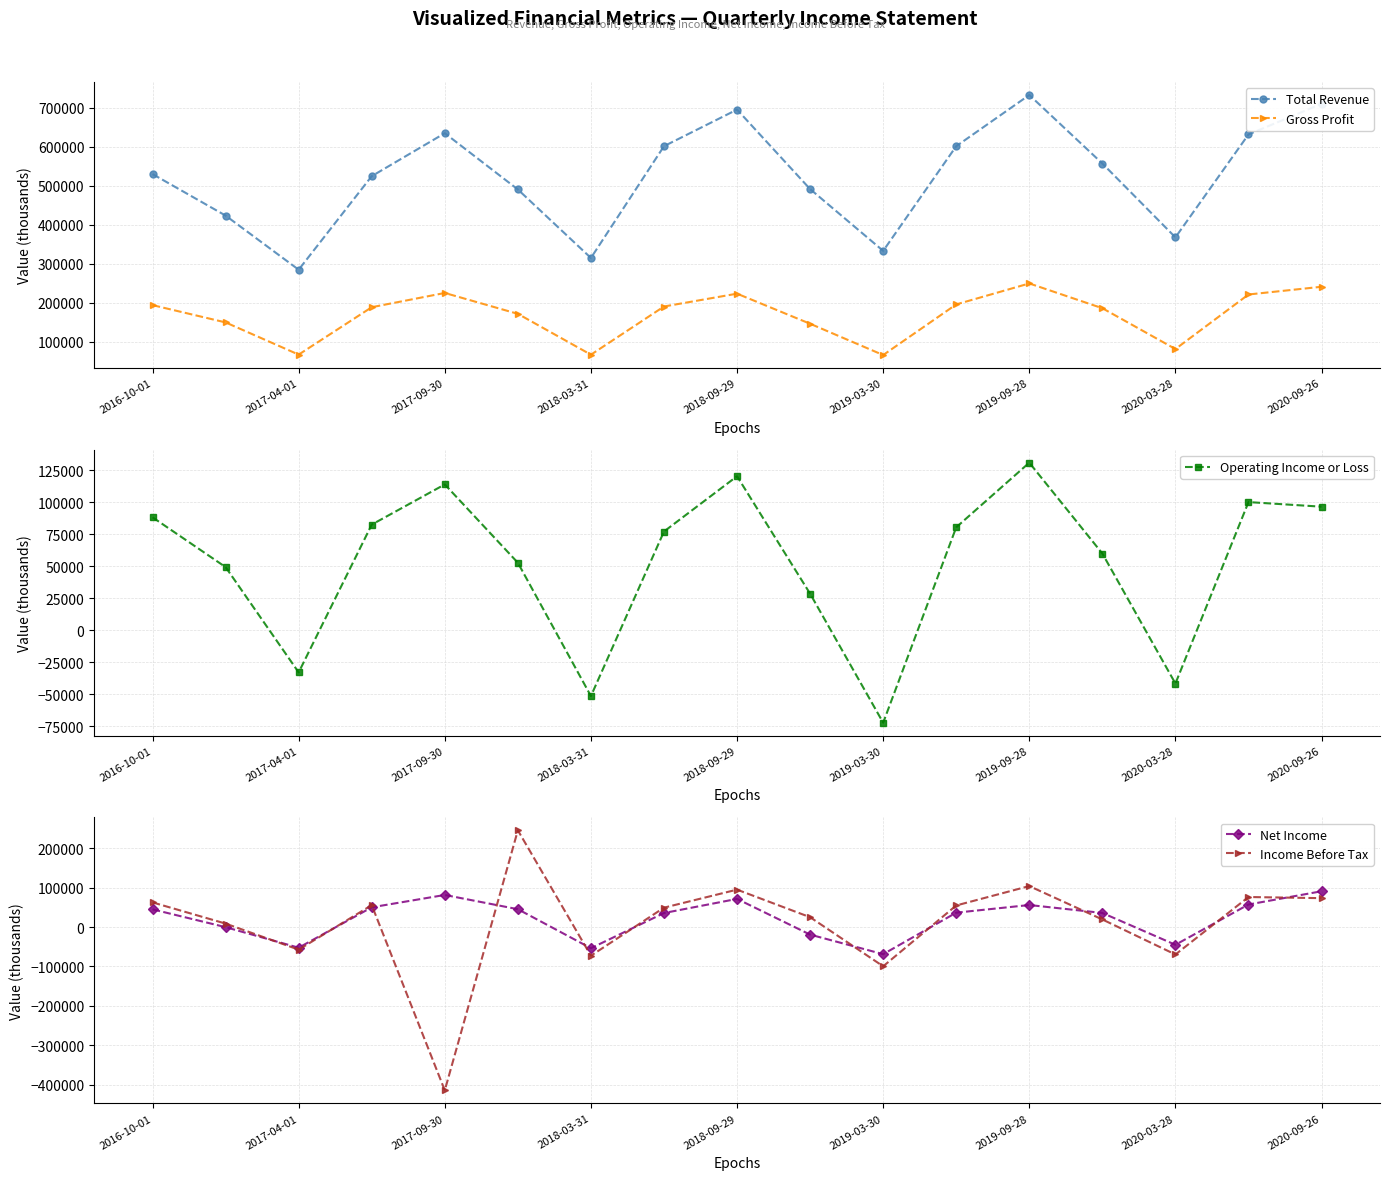

Which series has the largest total across all categories?

Total Revenue